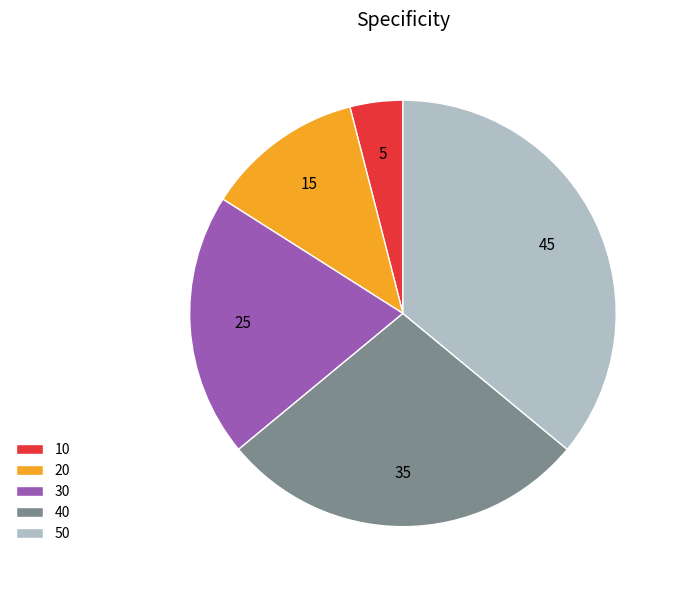

Do 40 and 50 together represent more than half of the pie?

Yes